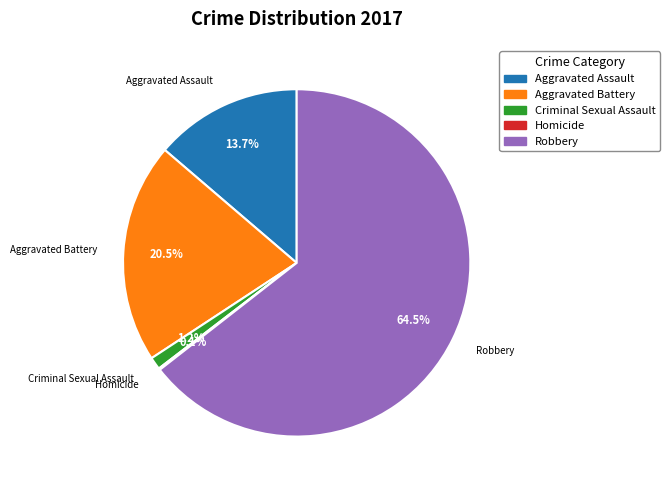

Combined, do Aggravated Battery and Robbery account for over 50%?

Yes